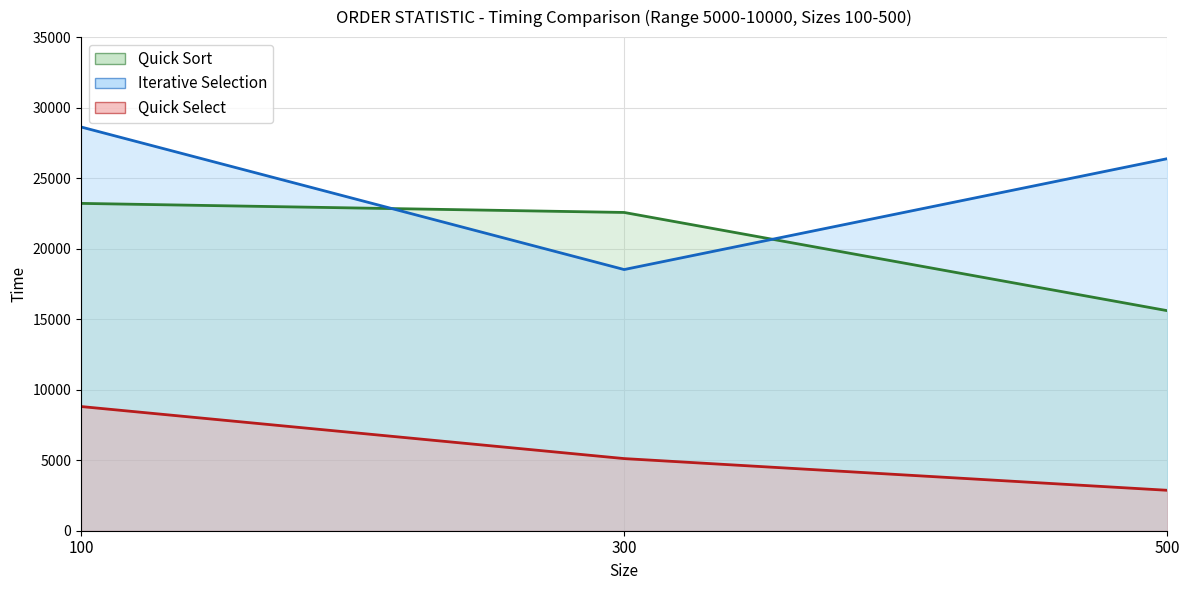

Reading right to left, extract all data points from this chart.

Quick Sort: 15603	22567	23210
Iterative Selection: 26380	18519	28628
Quick Select: 2867	5115	8806